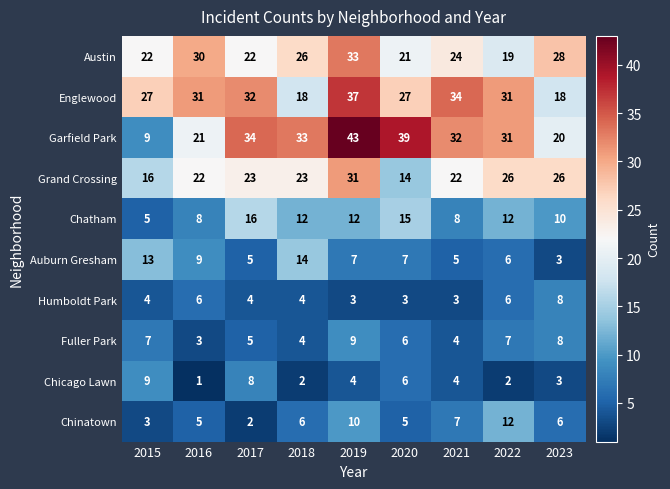

What is the average value of the Garfield Park series?

29